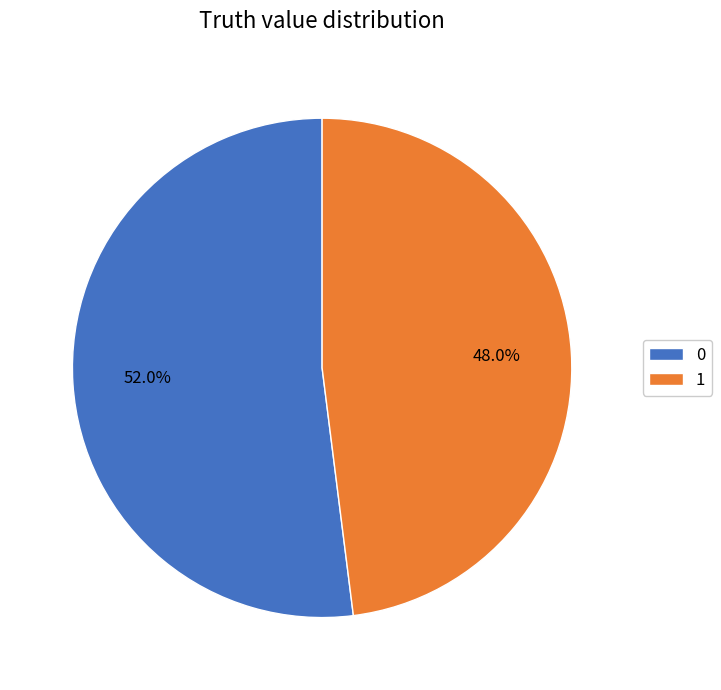

Is 1 the majority of the pie?

No